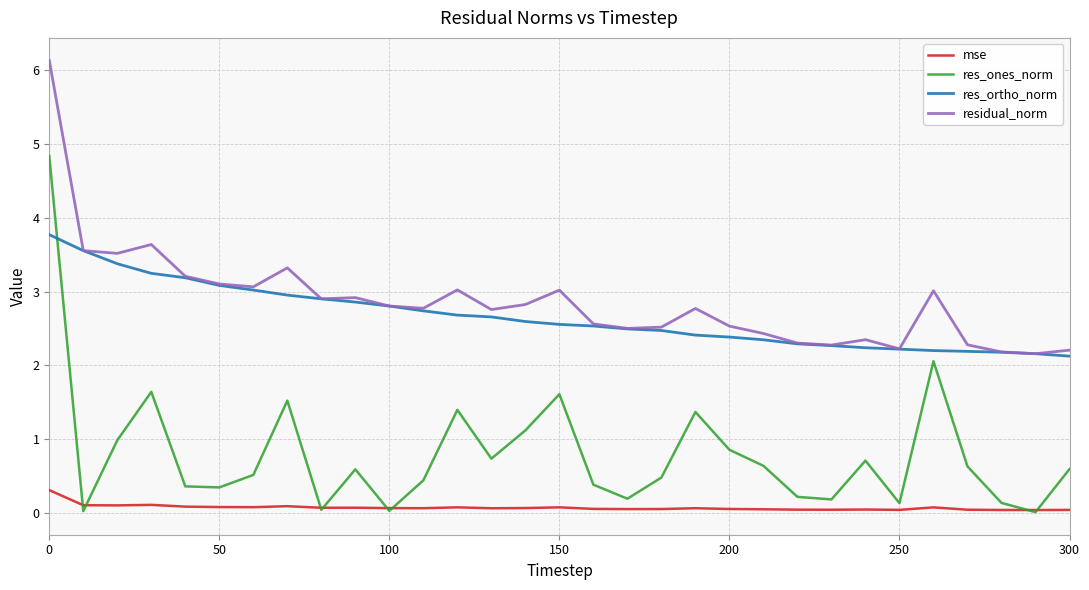

True or false: residual_norm and res_ones_norm cross at least once.

False